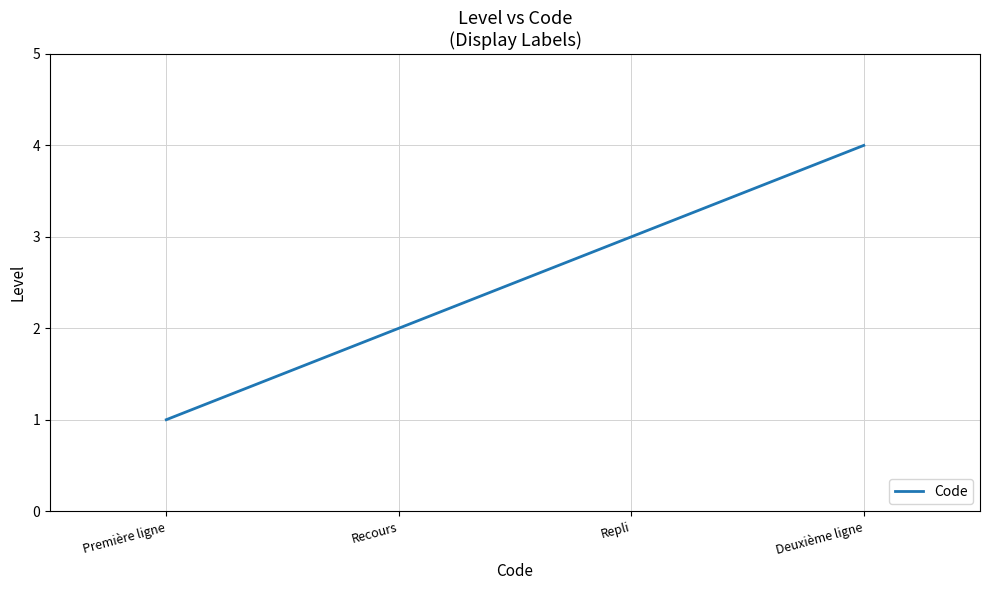

Which category has the lowest value across all series?

Première ligne